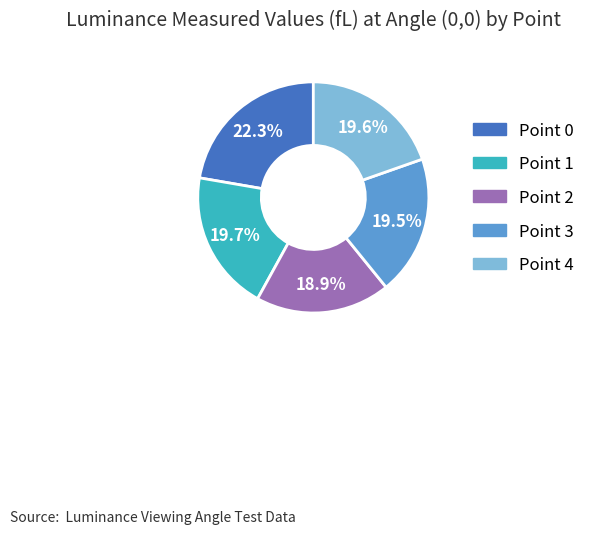

Do Point 2 and Point 0 together represent more than half of the pie?

No